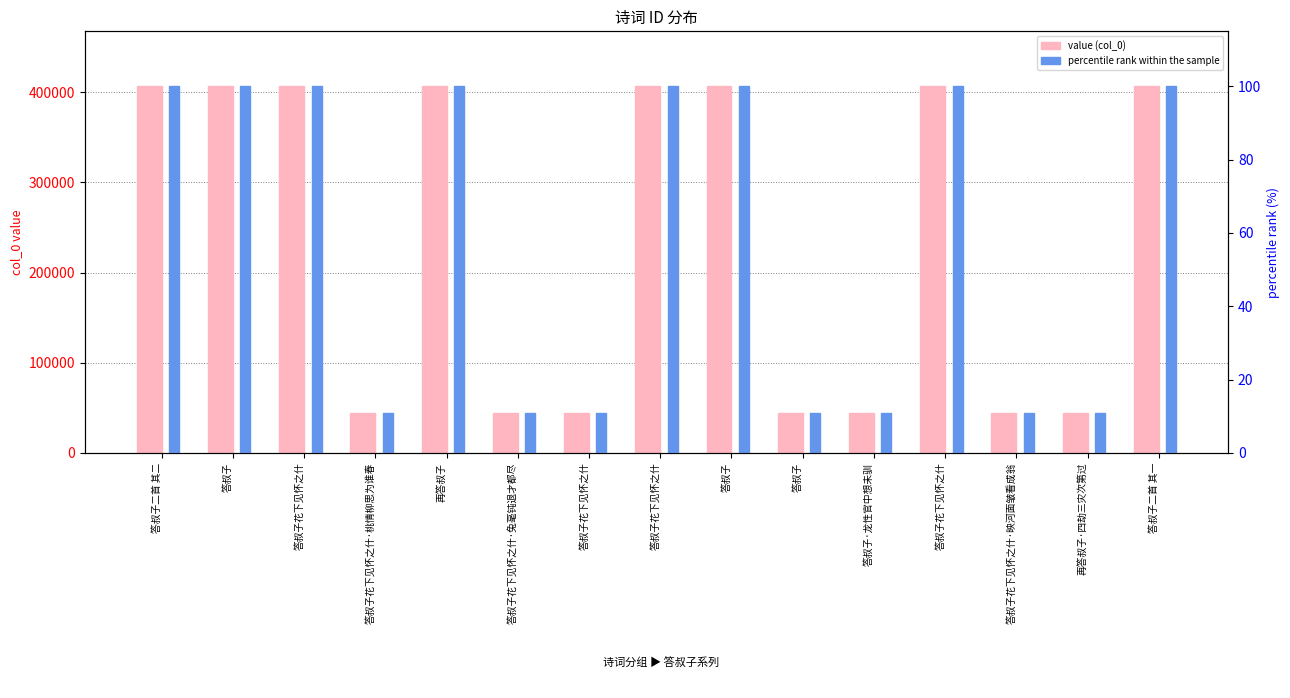

Is the value of value (col_0) at 答叔子花下见怀之什 greater than the value of percentile rank within the sample at 答叔子花下见怀之什?

Yes